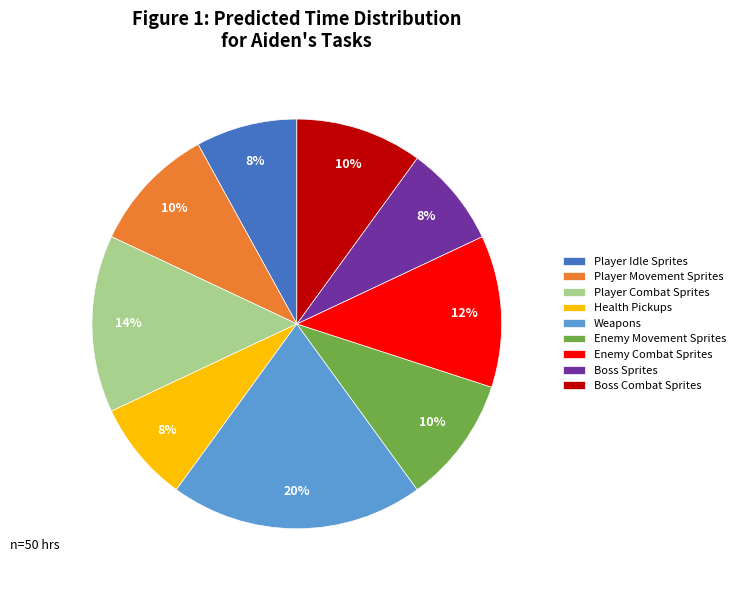

To the nearest percent, what is the combined percentage of Player Movement Sprites and Player Combat Sprites?

24%